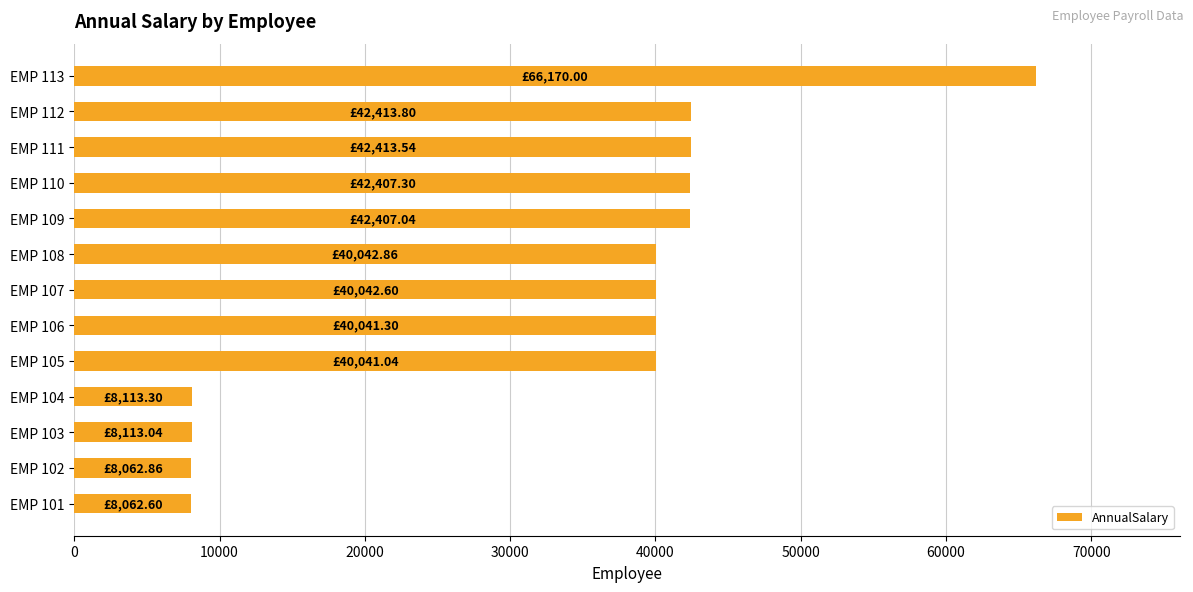

What is the difference between the second highest and second lowest values?

34350.9